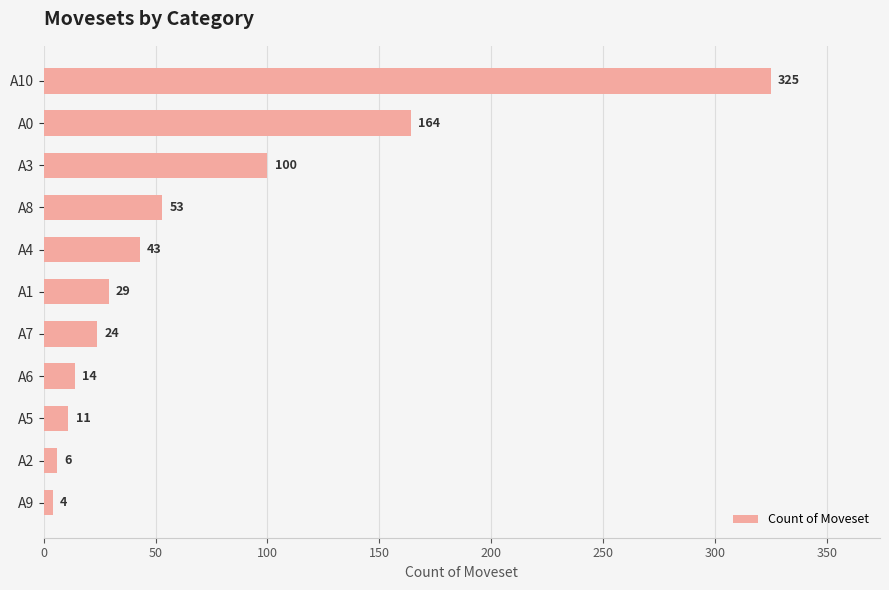

What is the sum of the values at A2 and A9?

10